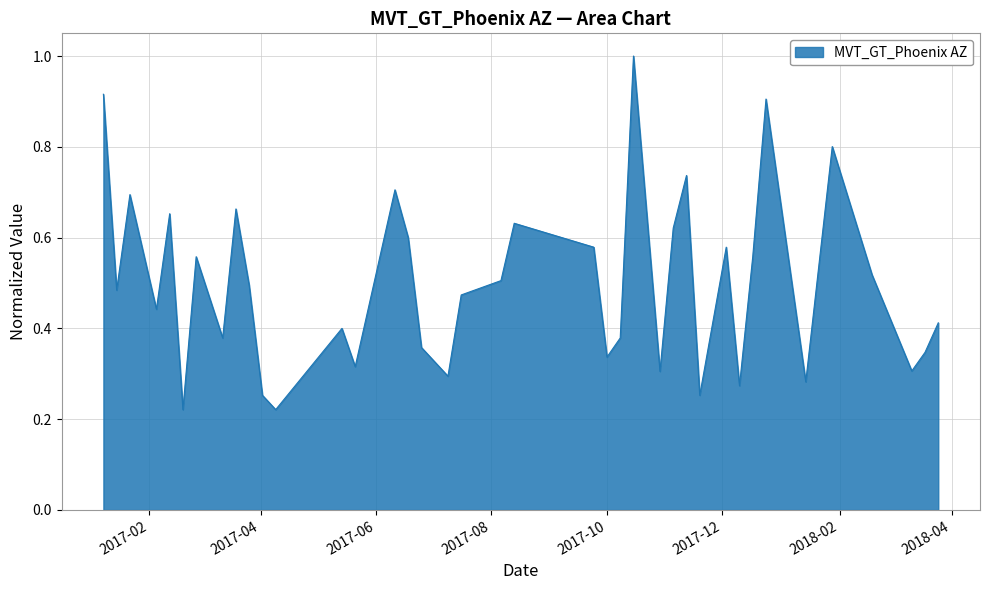

What is the difference between the maximum and minimum values?

0.8